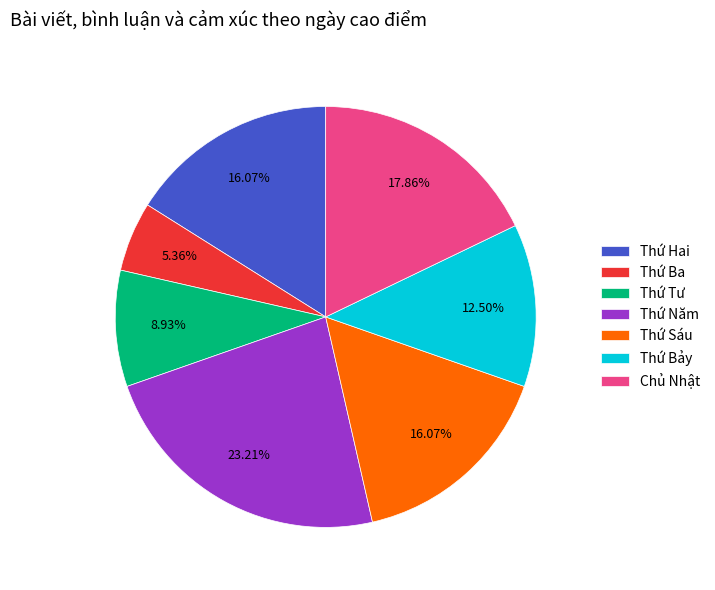

Which has a higher value, Thứ Sáu or Thứ Tư?

Thứ Sáu